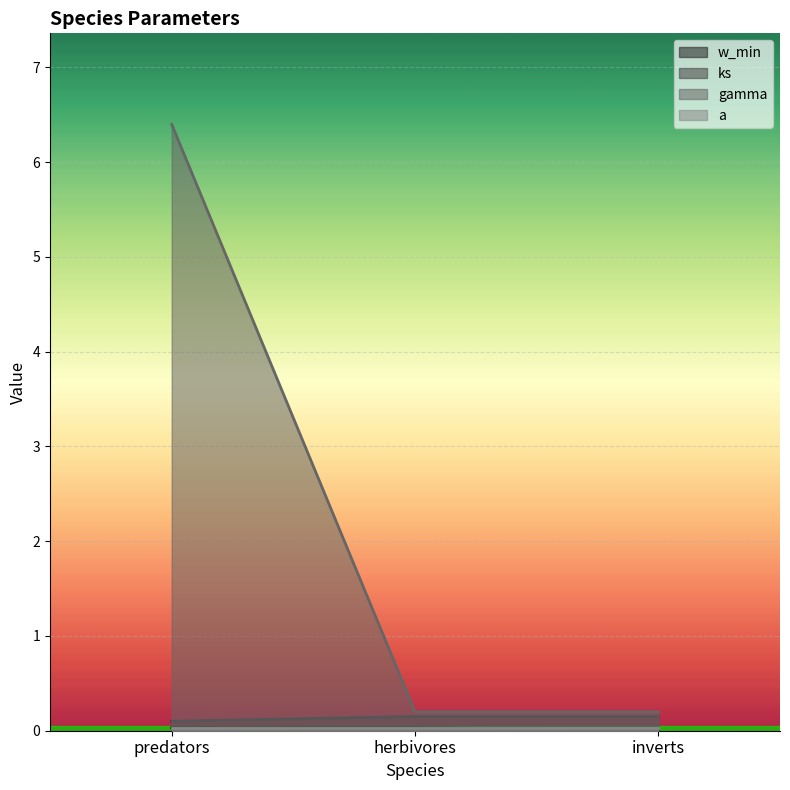

What is the label of the 3rd point from the left?

inverts